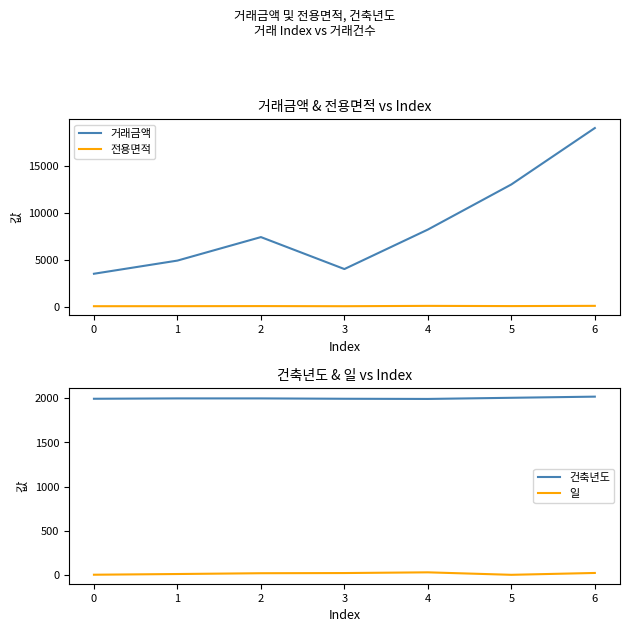

True or false: 건축년도 and 거래금액 cross at least once.

False